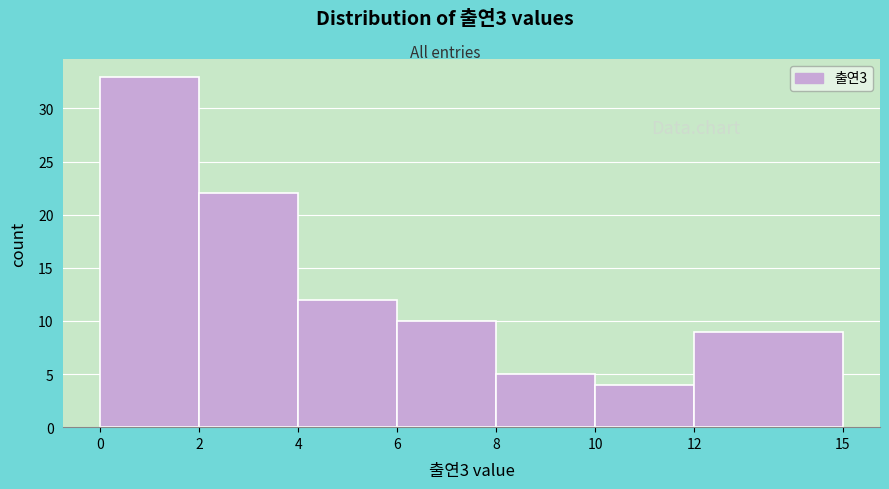

Reading left to right, transcribe this chart: for each bar, give the range it covers on the x-axis and its height. The values are not printed on the chart, so give them approximately, as read against the axis.

0 to 2: 33
2 to 4: 22
4 to 6: 12
6 to 8: 10
8 to 10: 5
10 to 12: 4
12 to 15: 9